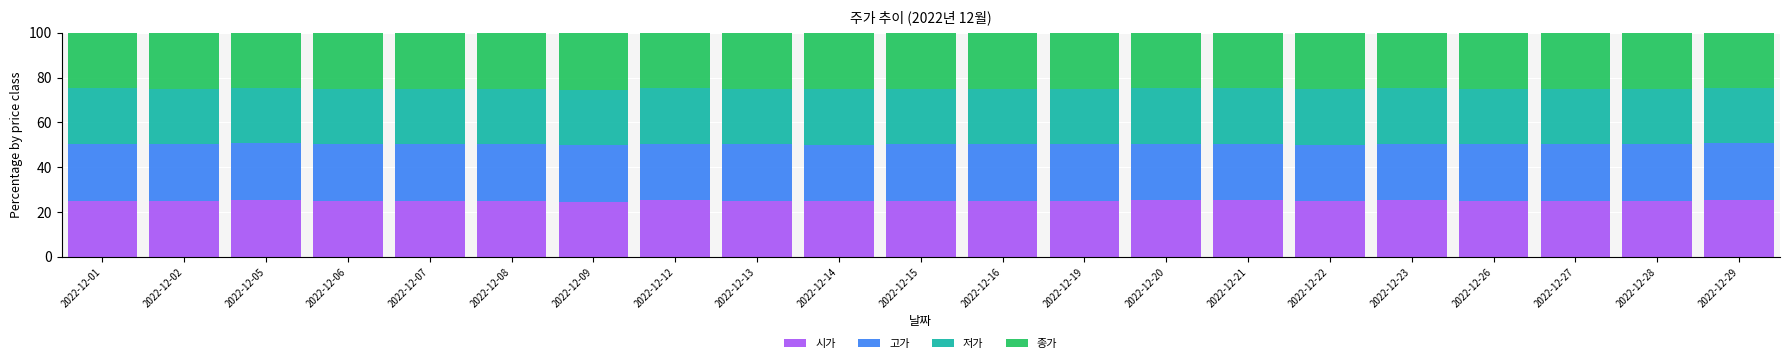

What is the total value across all series at 2022-12-12?

100.0